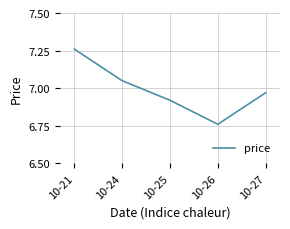

At which category does the chart reach its minimum across all series?

10-26